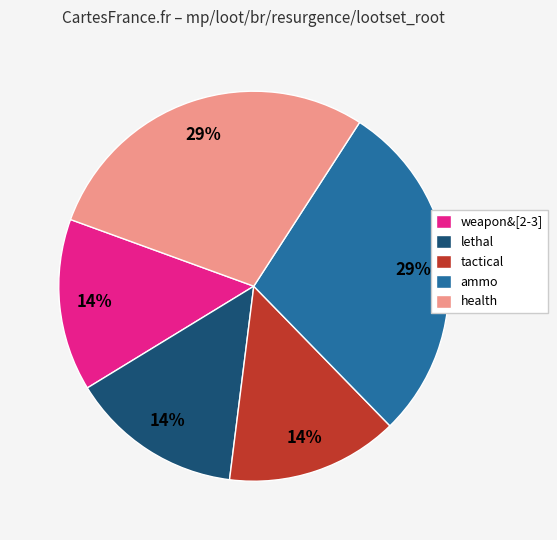

Does tactical represent more than half of the total?

No